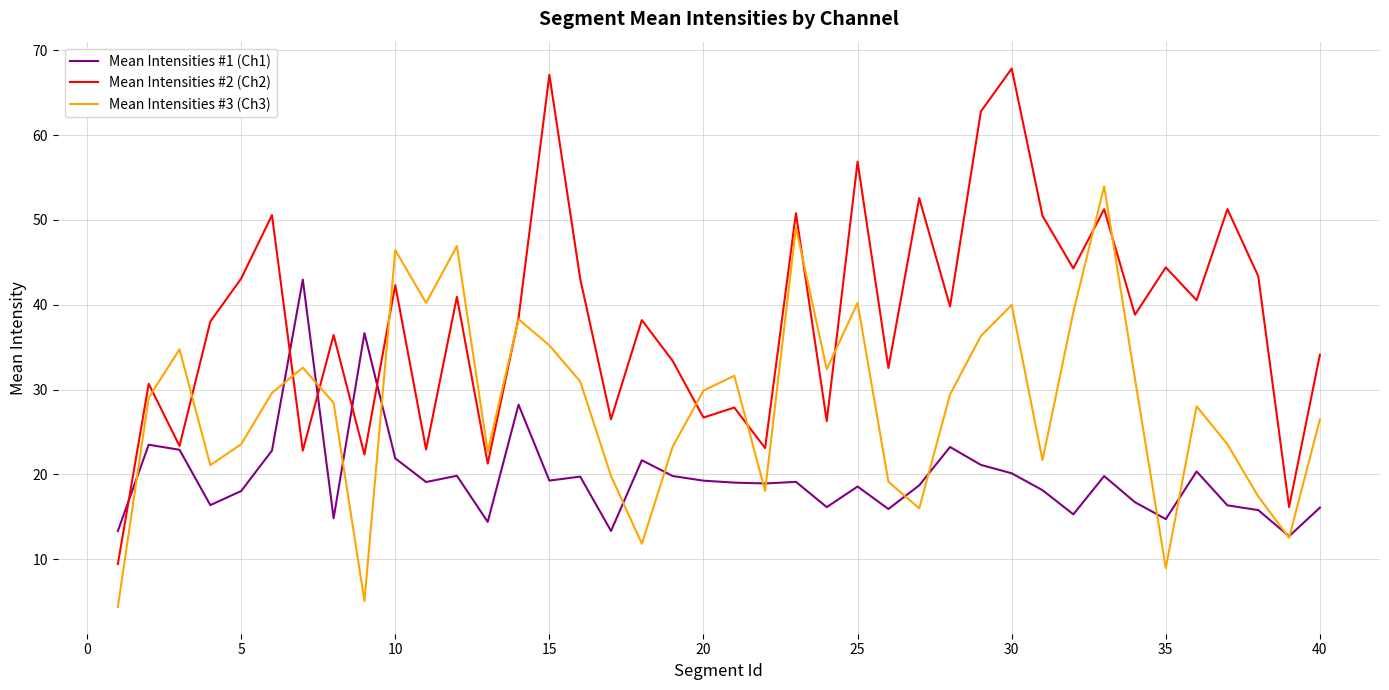

Which series has the widest spread of values?

Mean Intensities #2 (Ch2)